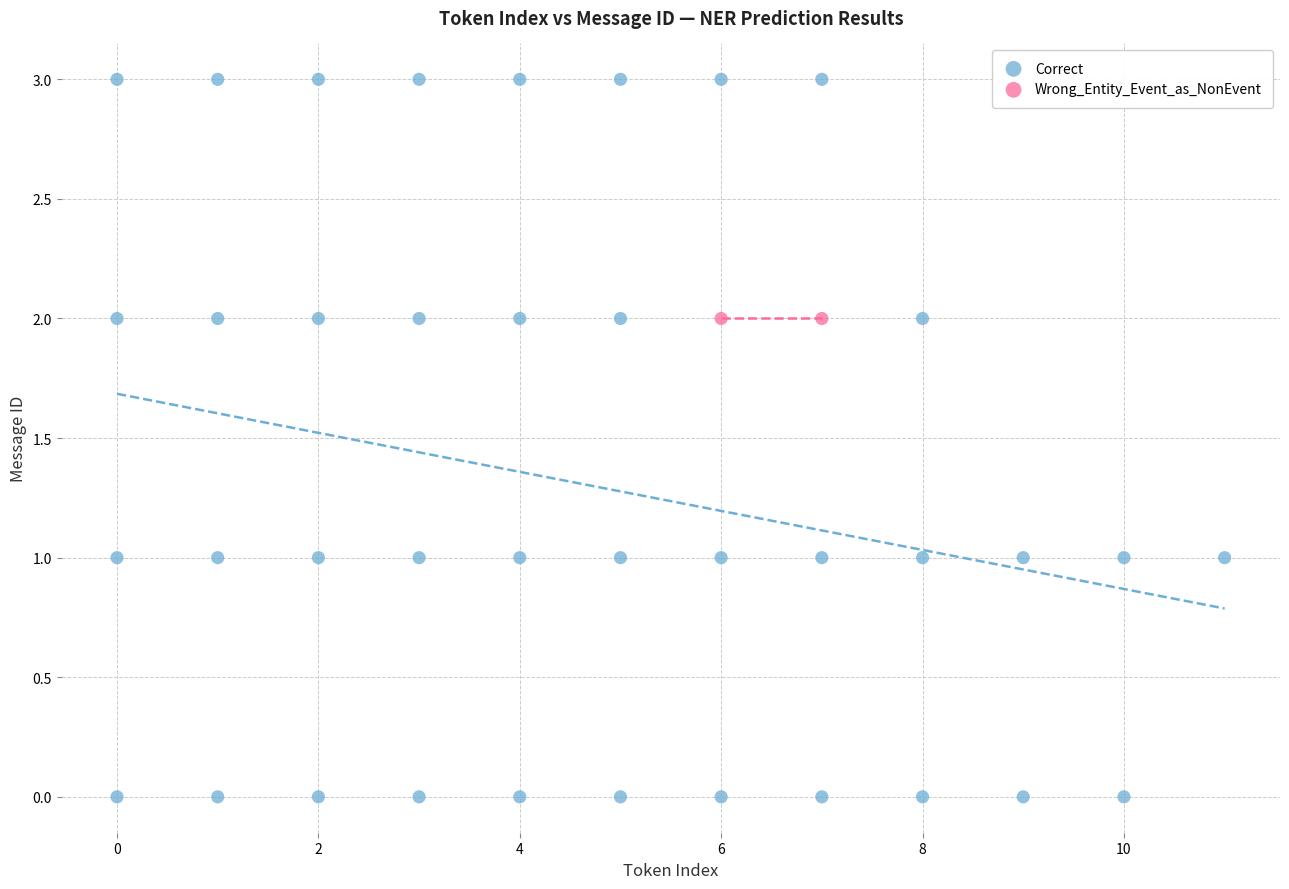

What are all the series names shown in the legend?

Correct, Wrong_Entity_Event_as_NonEvent